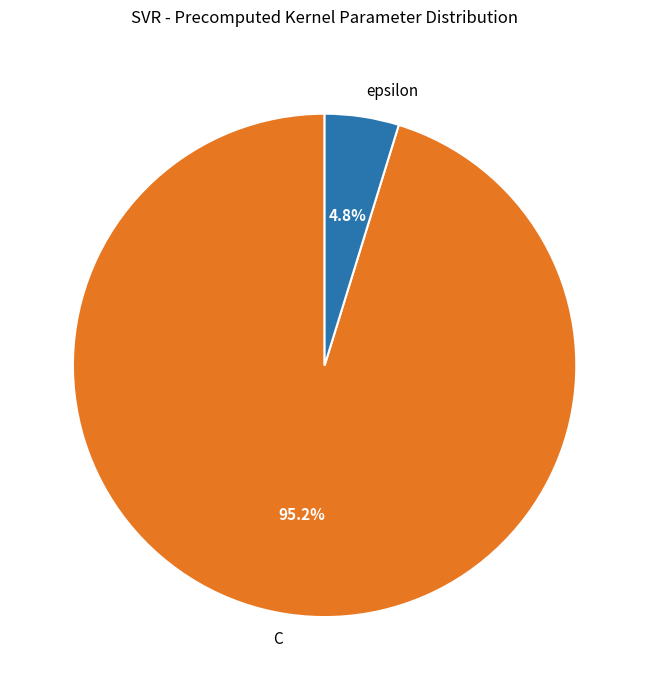

Is there any slice that represents more than half of the pie?

Yes